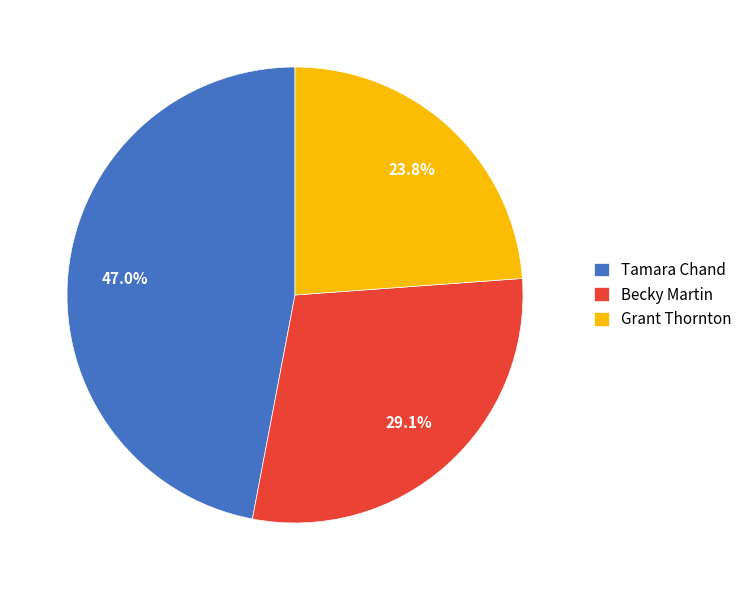

What percentage do Becky Martin and Grant Thornton together represent?

53.0%